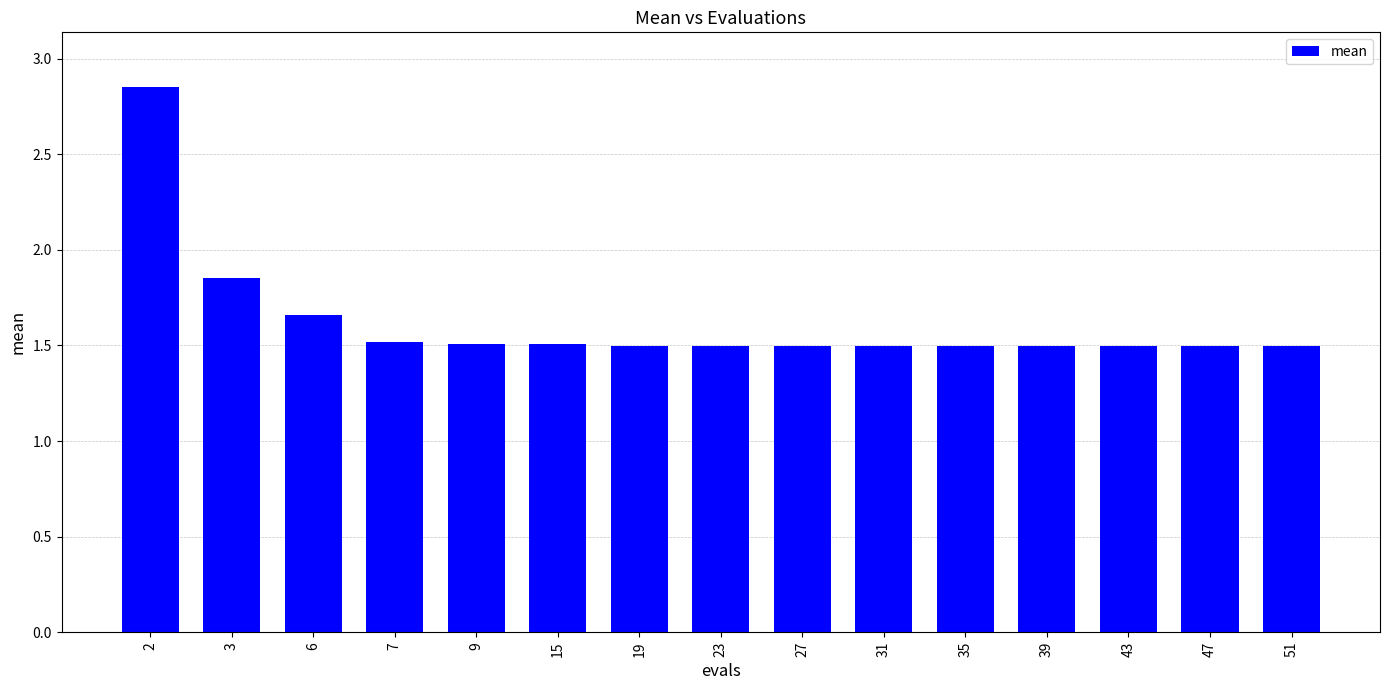

What is the minimum value shown in the chart?

1.5